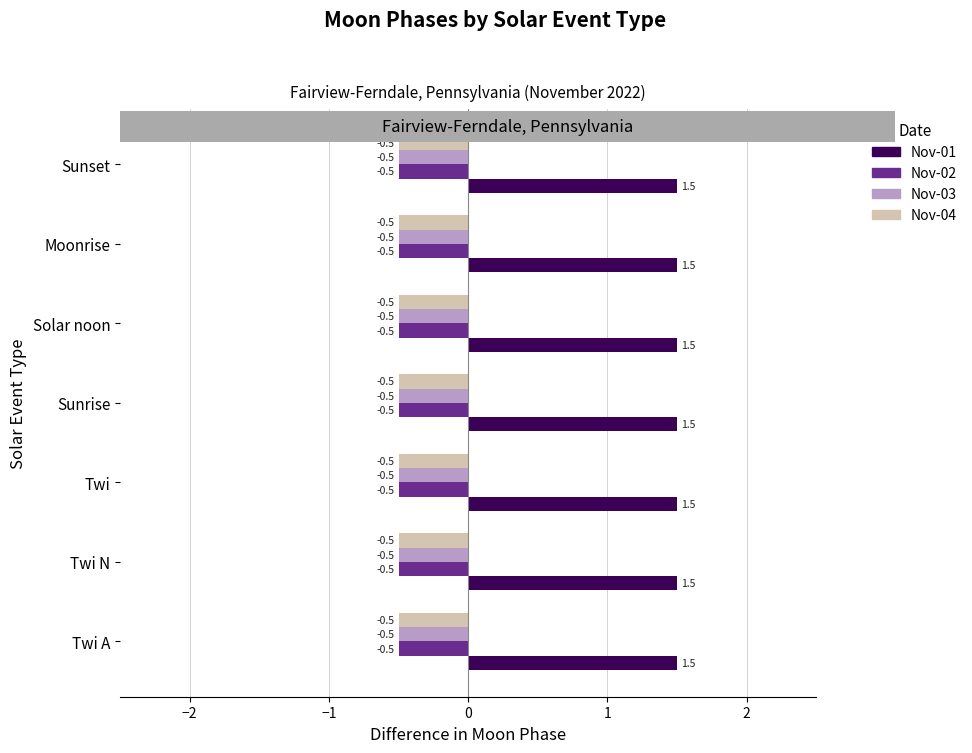

The Nov-03 series shows -0.9 at Moonrise. True or false?

False